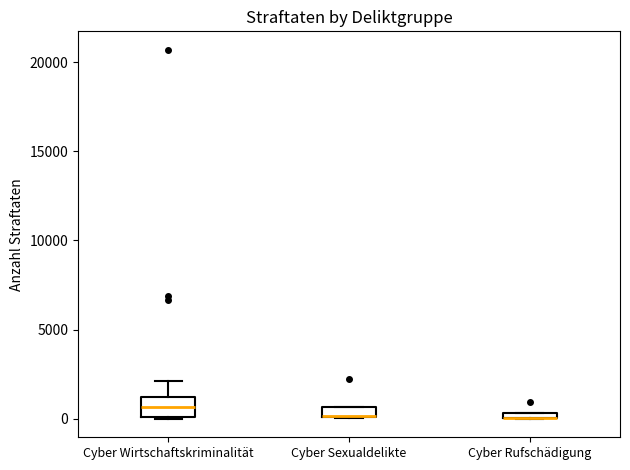

Comparing the boxes themselves (not the whiskers), which one is the tallest?

Cyber Wirtschaftskriminalität